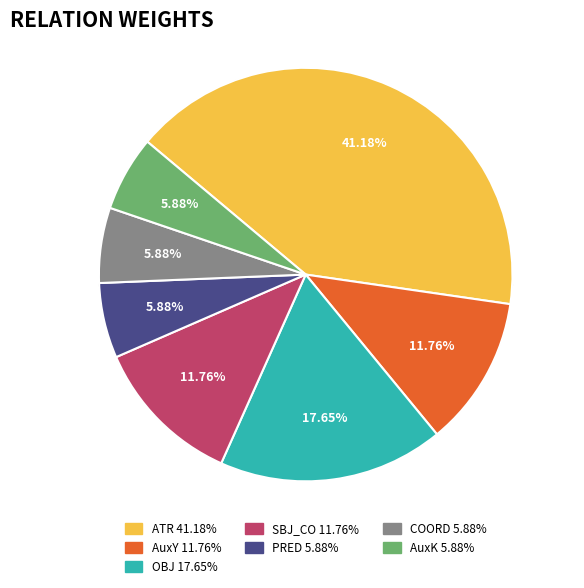

What percentage is the SBJ_CO slice, to the nearest percent?

12%